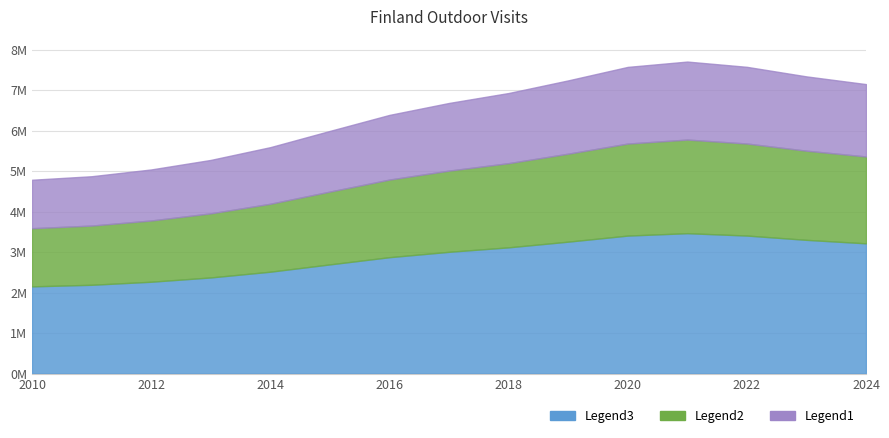

True or false: the data shows 7947807.5 at 2023.

False